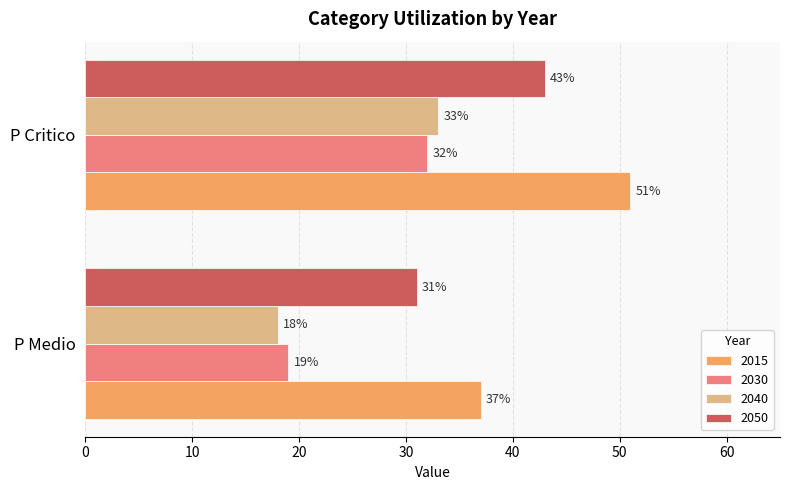

True or false: 2050 has a value of 43 at P Critico.

True